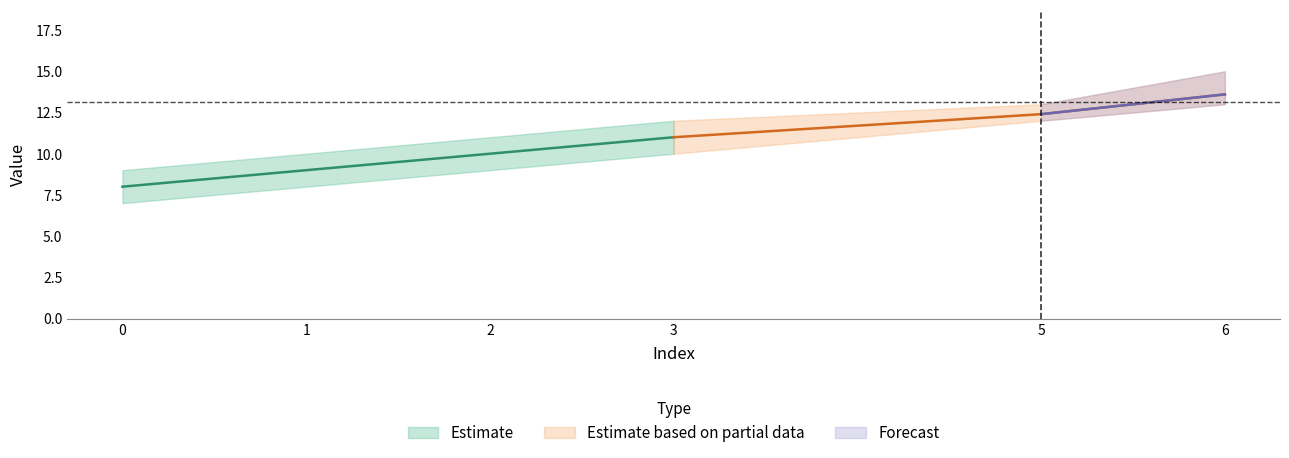

What is the difference between the maximum and minimum values in the 2748 series?

6